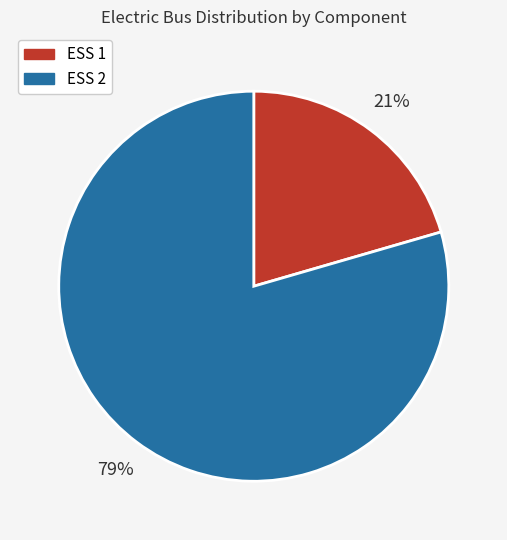

True or false: ESS 2 accounts for 86% of the total.

False